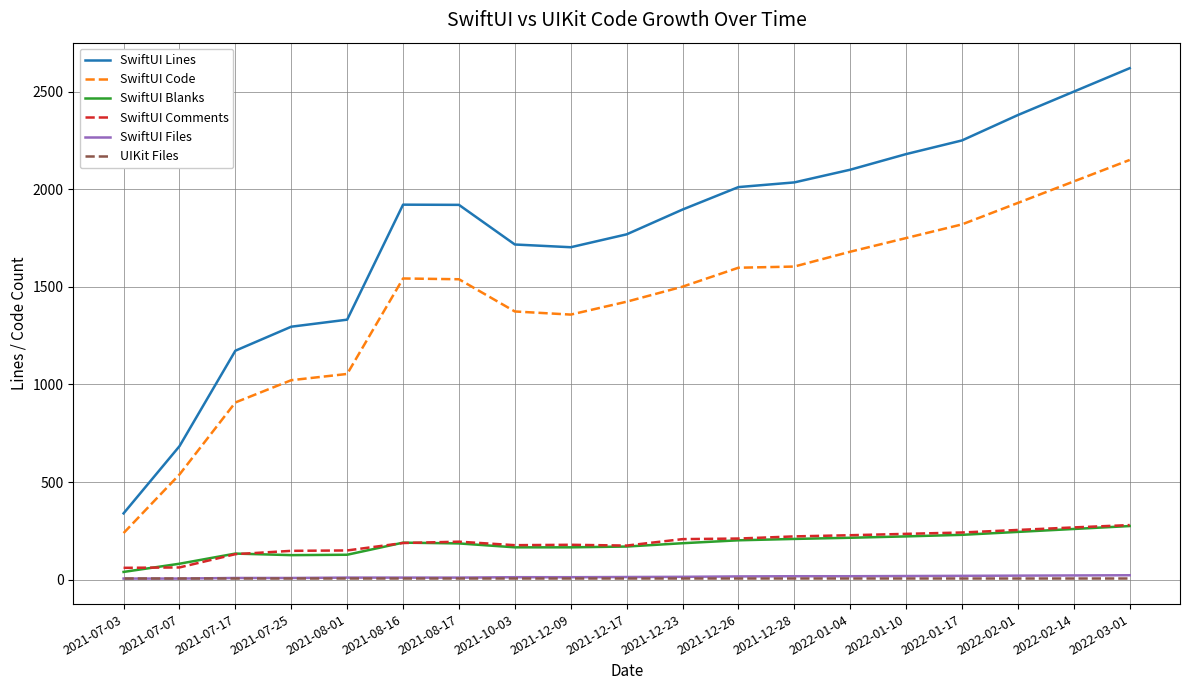

How many values in the SwiftUI Blanks series are below 187?

9